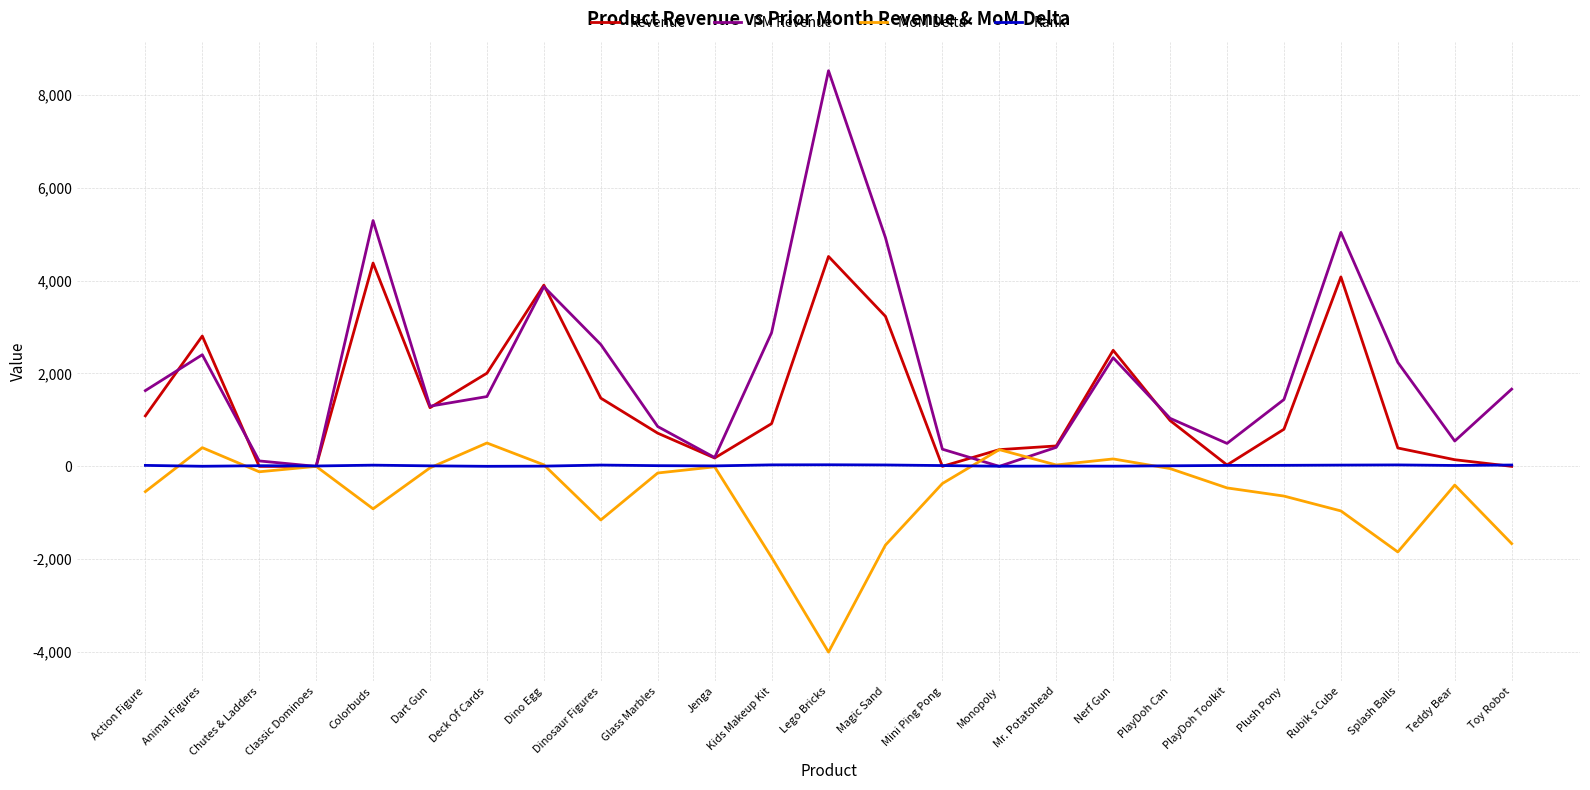

What is the spread (max minus min) of values at Splash Balls?

4081.5